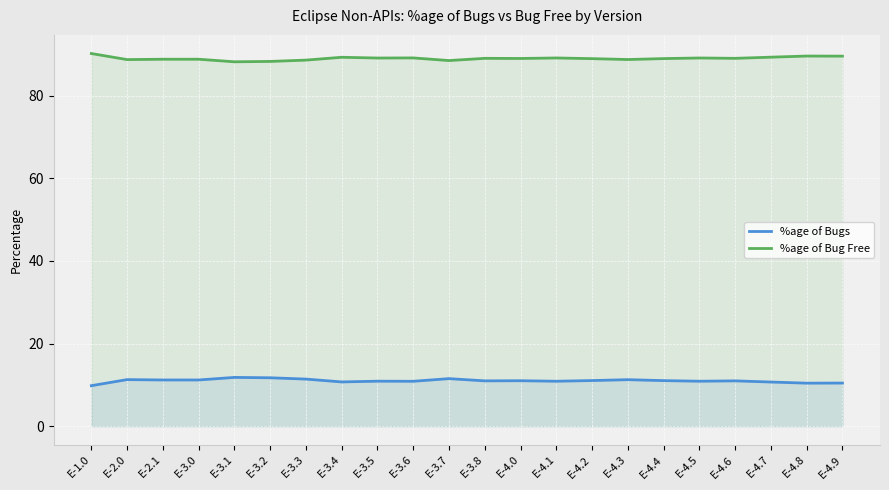

Rank the series by their average value, from lowest to highest.

%age of Bugs, %age of Bug Free